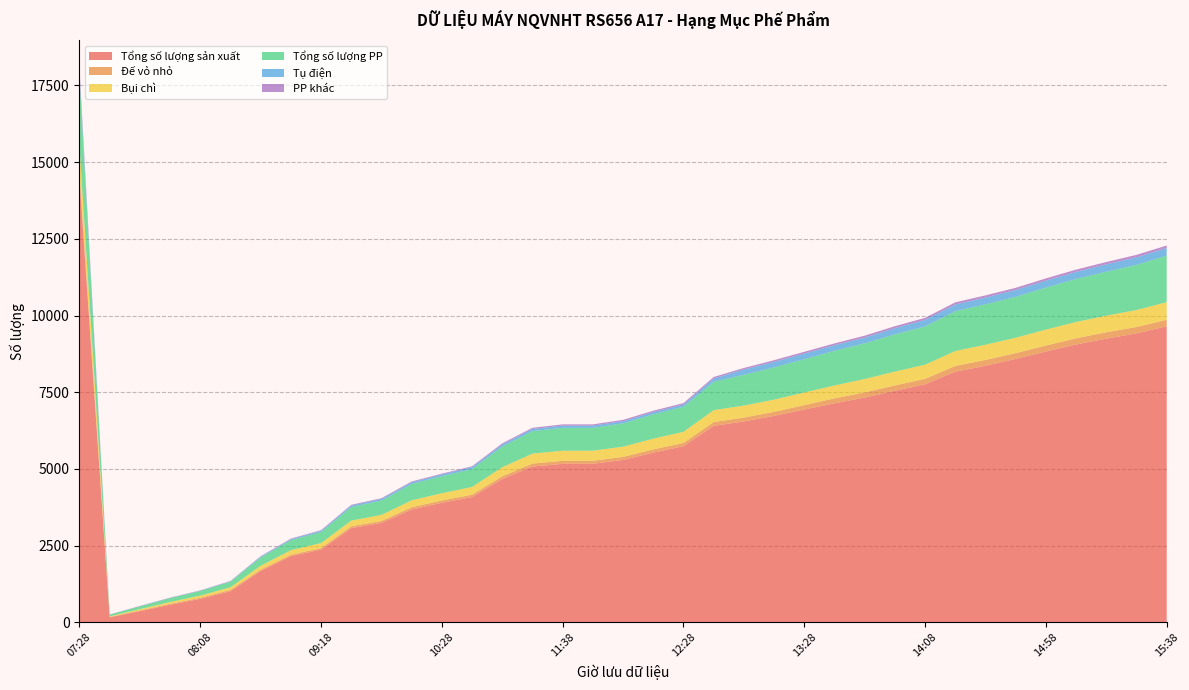

Reading right to left, what are all the values shown in this chart?

Tổng số lượng sản xuất: 15:38=9651	15:28=9418	15:18=9248	15:08=9057	14:58=8828	14:48=8588	14:38=8364	14:28=8172	14:08=7758	13:58=7549	13:48=7327	13:38=7139	13:28=6938	13:18=6731	13:08=6549	12:58=6405	12:28=5743	12:18=5533	12:08=5294	11:48=5169	11:38=5168	11:28=5080	11:08=4674	10:38=4086	10:28=3898	10:18=3678	09:58=3244	09:48=3072	09:18=2374	09:08=2157	08:48=1676	08:18=1018	08:08=768	07:58=575	07:48=368	07:38=164	07:28=14445
Đế vỏ nhỏ: 15:38=212	15:28=209	15:18=207	15:08=202	14:58=195	14:48=190	14:38=189	14:28=187	14:08=180	13:58=174	13:48=170	13:38=163	13:28=143	13:18=131	13:08=126	12:58=124	12:28=106	12:18=105	12:08=101	11:48=98	11:38=98	11:28=97	11:08=90	10:38=78	10:28=76	10:18=75	09:58=62	09:48=59	09:18=50	09:08=48	08:48=45	08:18=42	08:08=36	07:58=32	07:48=24	07:38=15	07:28=226
Bụi chì: 15:38=574	15:28=554	15:18=540	15:08=532	14:58=519	14:48=500	14:38=496	14:28=486	14:08=461	13:58=451	13:48=435	13:38=421	13:28=411	13:18=398	13:08=392	12:58=389	12:28=362	12:18=350	12:08=332	11:48=329	11:38=329	11:28=324	11:08=293	10:38=251	10:28=236	10:18=226	09:58=199	09:48=187	09:18=162	09:08=149	08:48=125	08:18=85	08:08=70	07:58=57	07:48=39	07:38=19	07:28=864
Tổng số lượng PP: 15:38=1515	15:28=1472	15:18=1434	15:08=1402	14:58=1370	14:48=1332	14:38=1319	14:28=1299	14:08=1247	13:58=1212	13:48=1162	13:38=1128	13:28=1087	13:18=1050	13:08=1003	12:58=924	12:28=816	12:18=793	12:08=760	11:48=745	11:38=745	11:28=733	11:08=677	10:38=584	10:28=555	10:18=532	09:58=467	09:48=441	09:18=361	09:08=326	08:48=269	08:18=184	08:08=153	07:58=128	07:48=94	07:38=53	07:28=2248
Tụ điện: 15:38=251	15:28=246	15:18=240	15:08=231	14:58=226	14:48=223	14:38=220	14:28=217	14:08=213	13:58=203	13:48=188	13:38=183	13:28=183	13:18=181	13:08=173	12:58=108	12:28=75	12:18=75	12:08=73	11:48=73	11:38=73	11:28=71	11:08=67	10:38=62	10:28=58	10:18=56	09:58=53	09:48=52	09:18=40	09:08=34	08:48=27	08:18=8	08:08=6	07:58=4	07:48=3	07:38=2	07:28=133
PP khác: 15:38=81	15:28=79	15:18=76	15:08=74	14:58=73	14:48=71	14:38=70	14:28=70	14:08=66	13:58=65	13:48=63	13:38=59	13:28=57	13:18=55	13:08=49	12:58=48	12:28=45	12:18=43	12:08=42	11:48=41	11:38=41	11:28=38	11:08=35	10:38=27	10:28=26	10:18=26	09:58=23	09:48=22	09:18=19	09:08=17	08:48=15	08:18=13	08:08=11	07:58=11	07:48=9	07:38=7	07:28=159